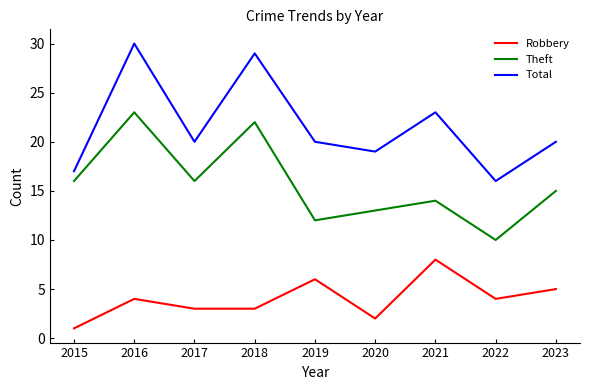

The value of Total at 2021 is 8. True or false?

False